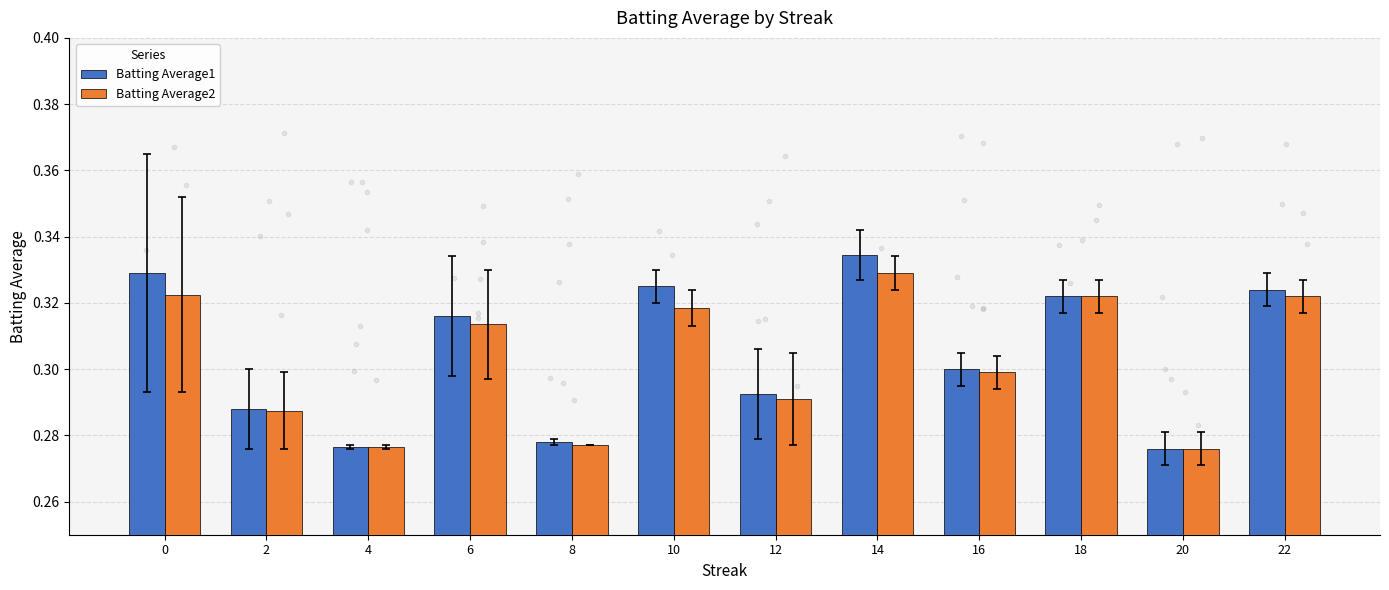

Which series has the largest total across all categories?

Batting Average1